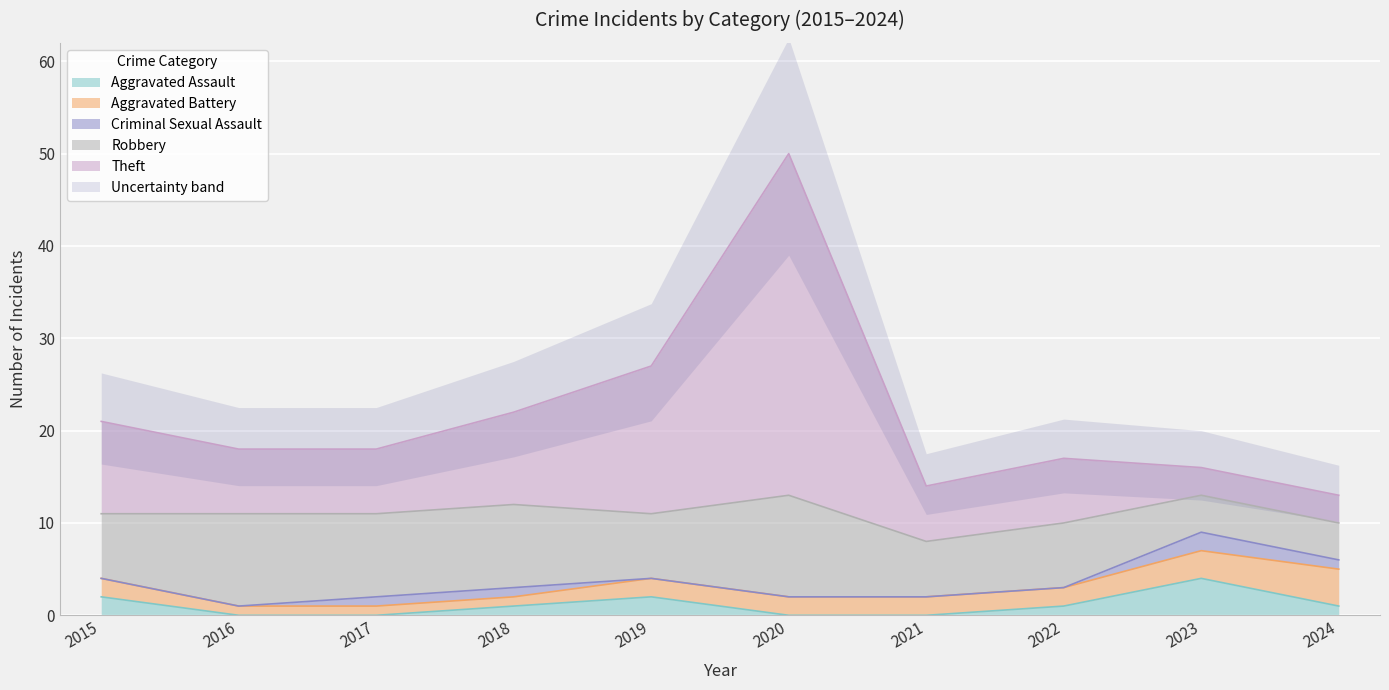

True or false: Robbery and Theft cross at least once.

True